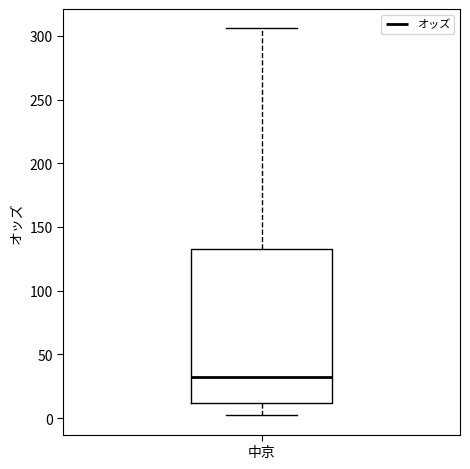

Read this box plot against the y-axis: the position of the median line, the range covered by the box, and the ends of both whiskers. The values are not printed on the chart, so give them approximately, as read against the axis.

median 35, box 10 to 135, whiskers 0 to 305